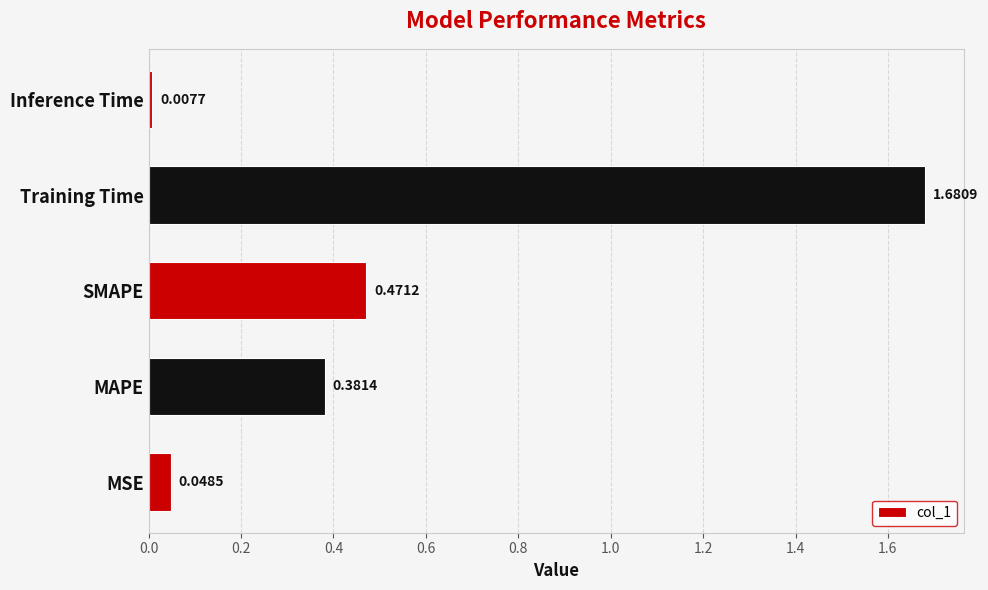

Which label corresponds to the smallest value in the chart?

Inference Time